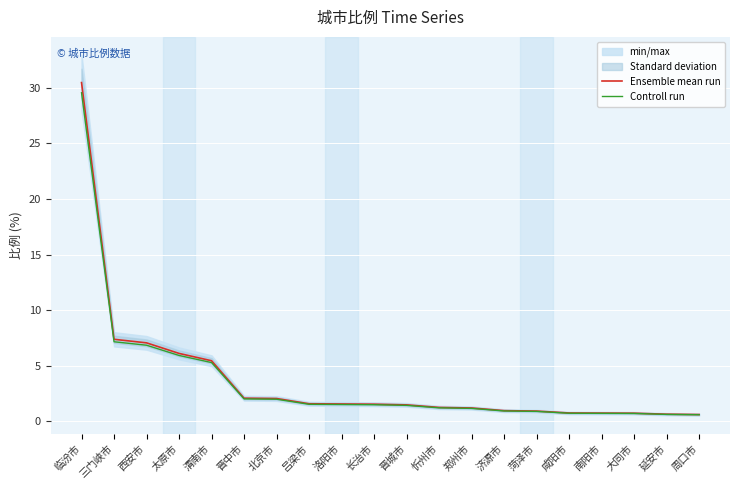

How many values in the Ensemble mean run series are below 1?

7